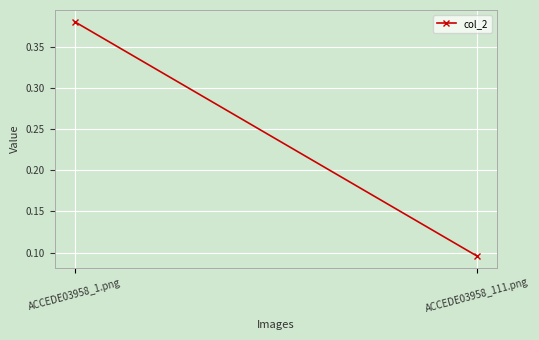

What is the minimum value shown in the chart?

0.1